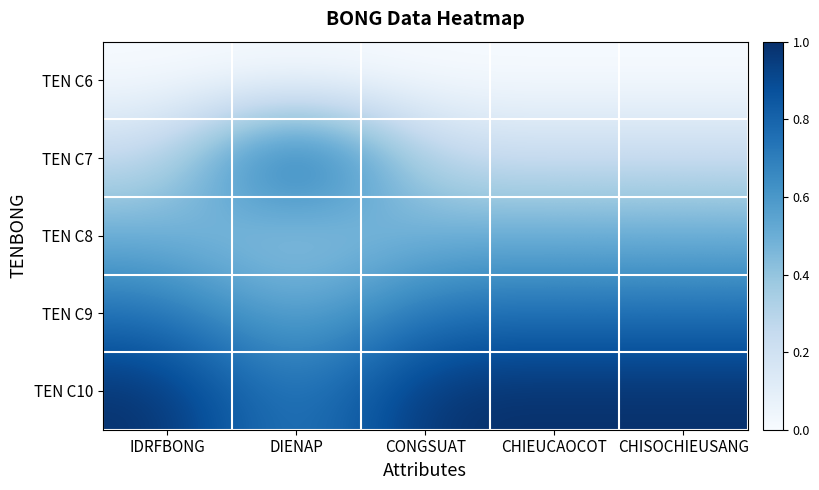

Reading right to left, extract all data points from this chart.

TEN C6: CHISOCHIEUSANG=0.0	CHIEUCAOCOT=0.0	CONGSUAT=0.0	DIENAP=0.0	IDRFBONG=0.0
TEN C7: CHISOCHIEUSANG=0.2	CHIEUCAOCOT=0.2	CONGSUAT=0.2	DIENAP=1.0	IDRFBONG=0.2
TEN C8: CHISOCHIEUSANG=0.5	CHIEUCAOCOT=0.5	CONGSUAT=0.5	DIENAP=0.3	IDRFBONG=0.5
TEN C9: CHISOCHIEUSANG=0.7	CHIEUCAOCOT=0.7	CONGSUAT=0.7	DIENAP=0.5	IDRFBONG=0.7
TEN C10: CHISOCHIEUSANG=1.0	CHIEUCAOCOT=1.0	CONGSUAT=1.0	DIENAP=0.7	IDRFBONG=1.0